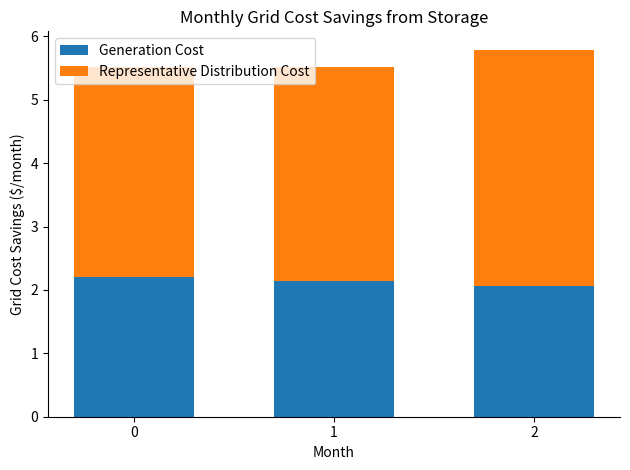

What is the lowest value of the Generation Cost series?

2.1